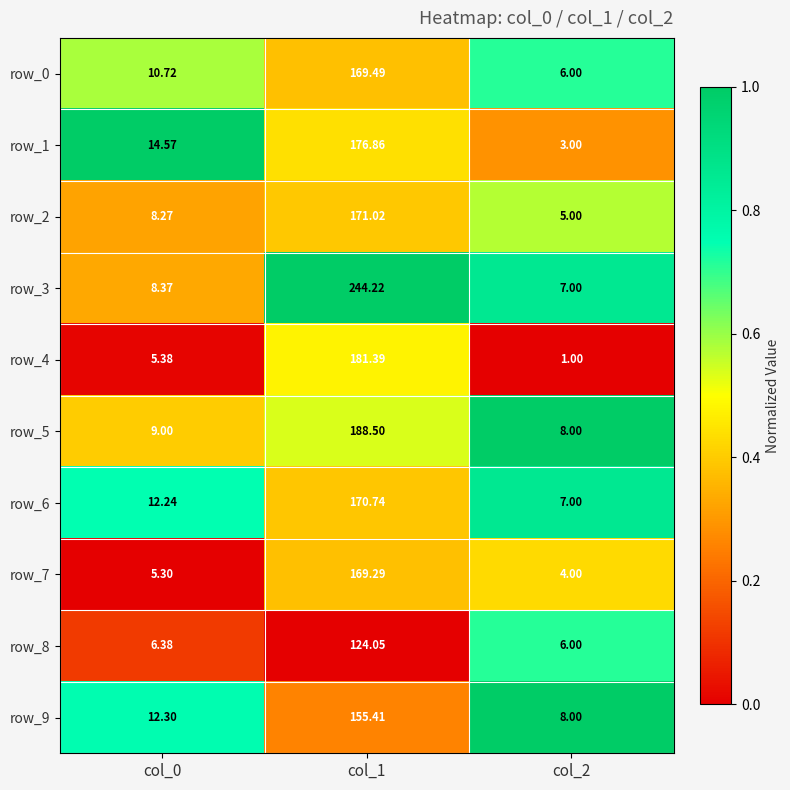

Is it true that row_1 equals 0.6 at col_1?

False